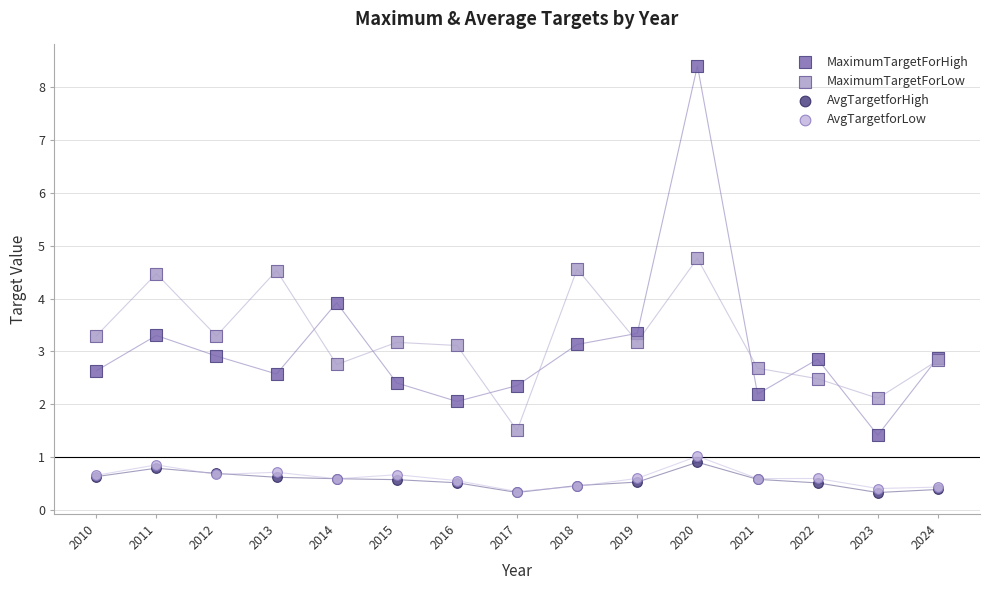

Which series has the largest Y range (max minus min)?

MaximumTargetForHigh